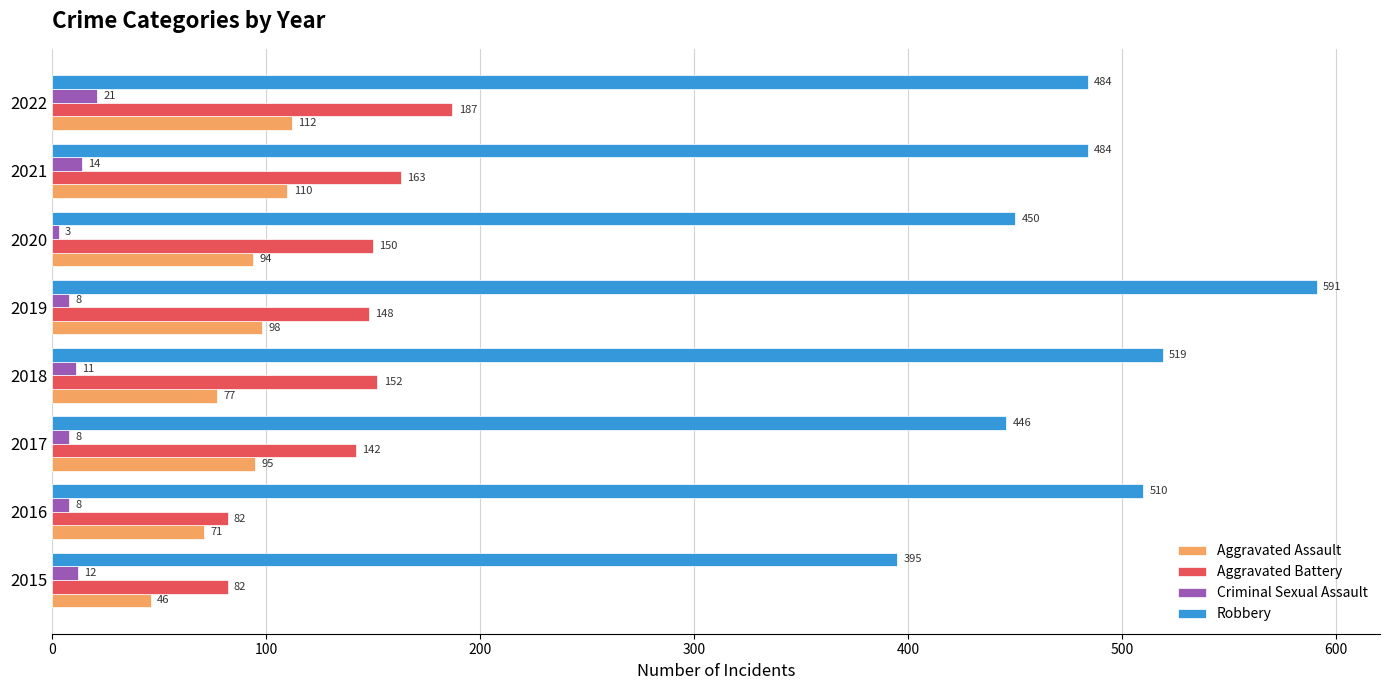

Is it true that Aggravated Battery equals 187 at 2022?

True